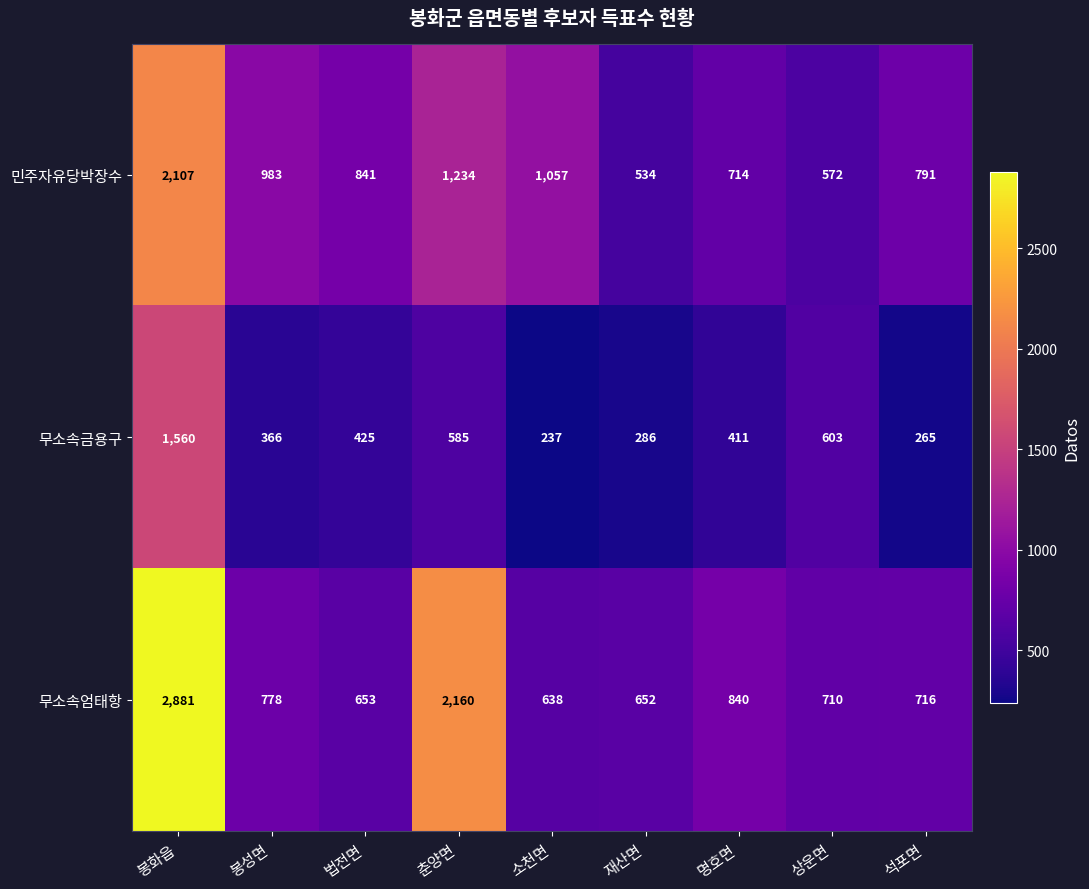

Reading right to left, transcribe all the data shown in this chart.

민주자유당박장수: 791	572	714	534	1057	1234	841	983	2107
무소속금용구: 265	603	411	286	237	585	425	366	1560
무소속엄태항: 716	710	840	652	638	2160	653	778	2881